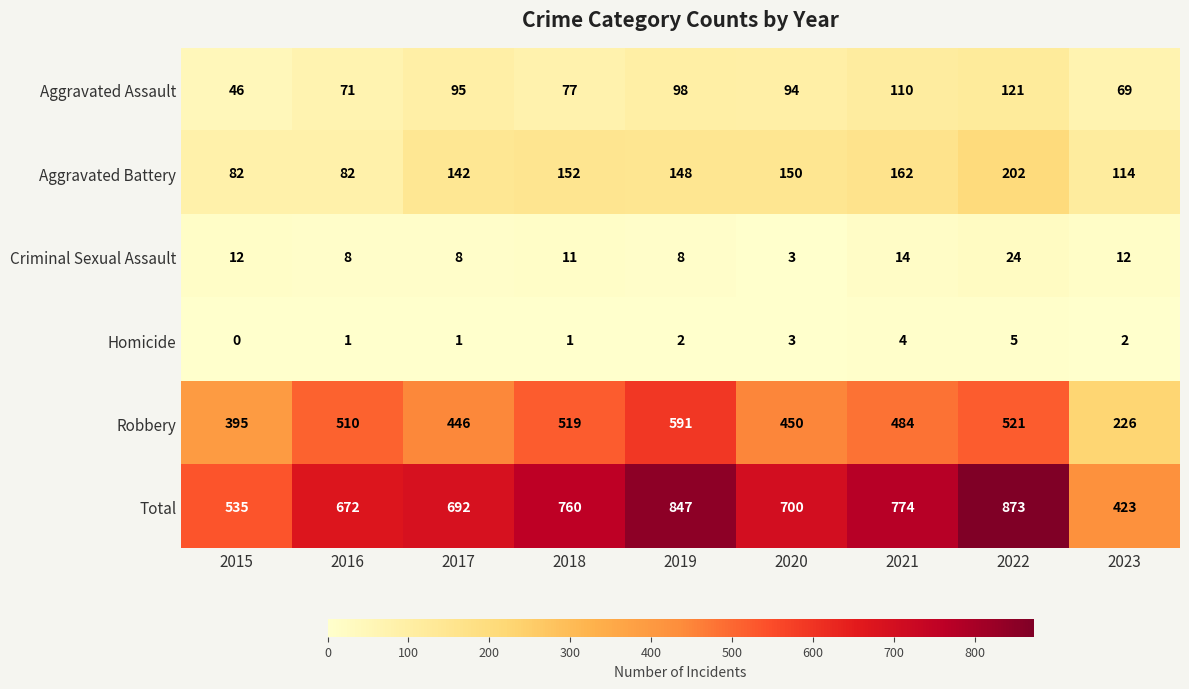

The Aggravated Battery series shows 191 at 2023. True or false?

False